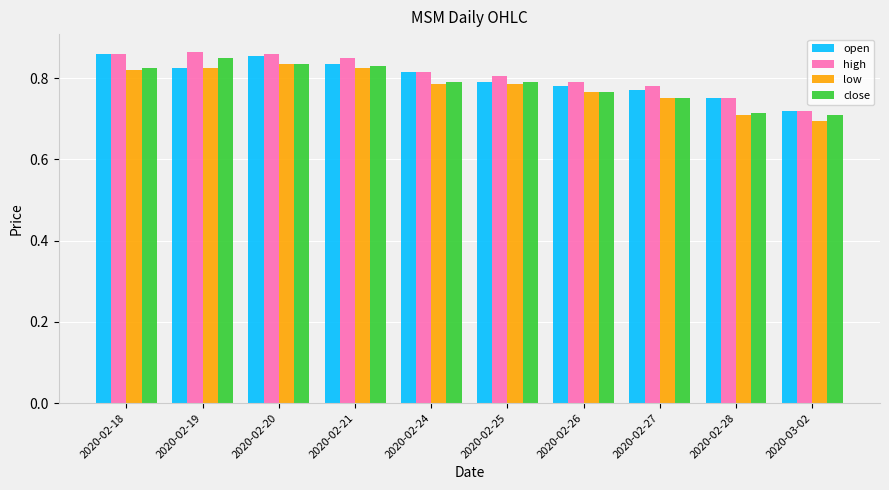

Is the value of low at 2020-02-27 greater than the value of high at 2020-02-18?

No